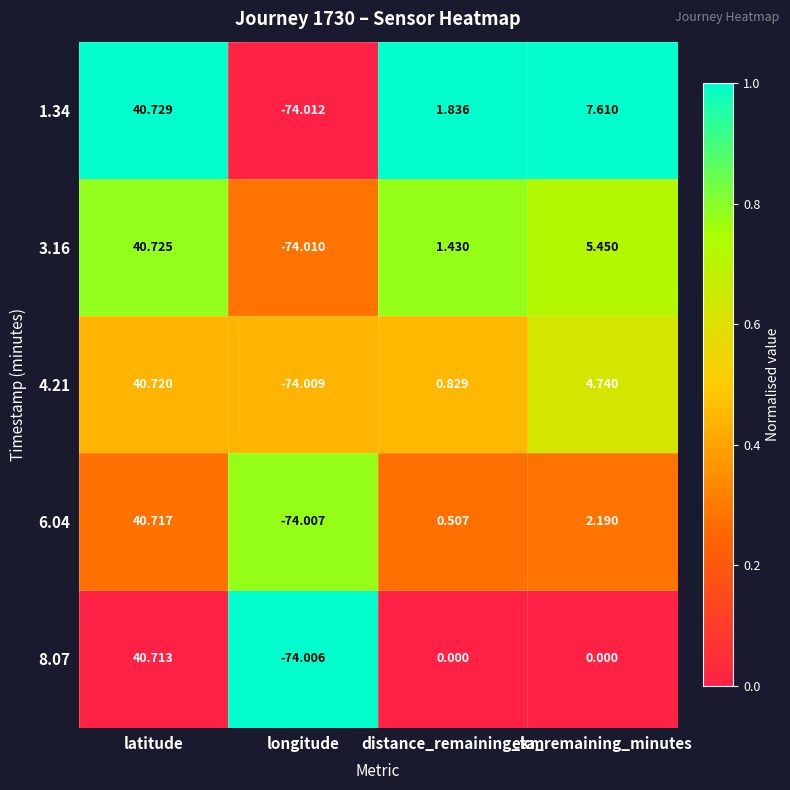

Is the value of 3.16 at longitude greater than the value of 6.04 at distance_remaining_km?

No